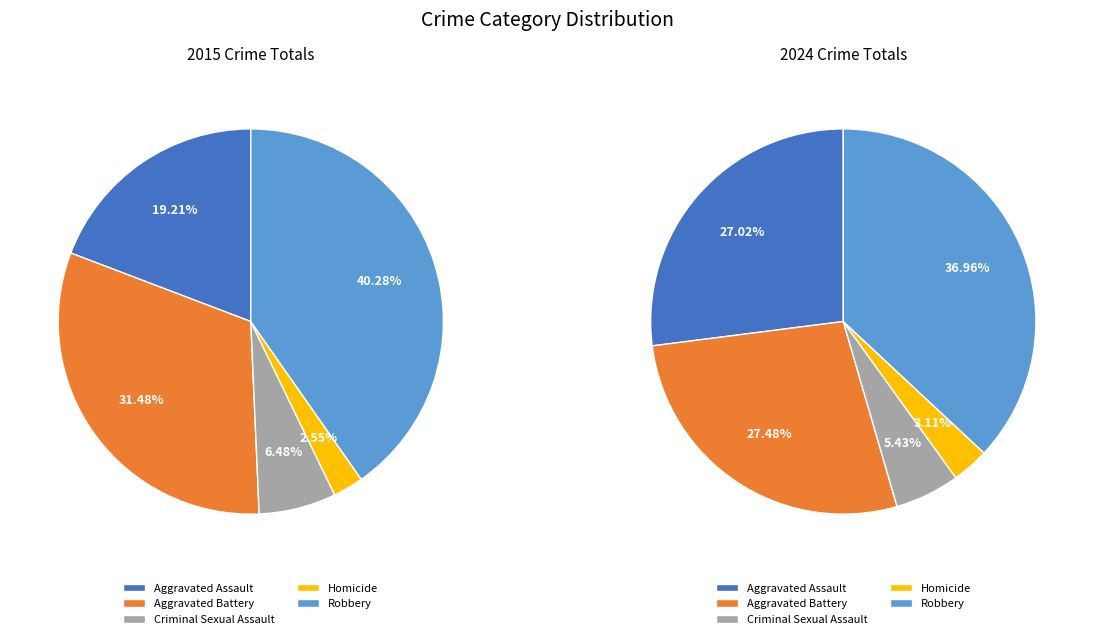

Which category has the biggest portion of the pie?

Robbery